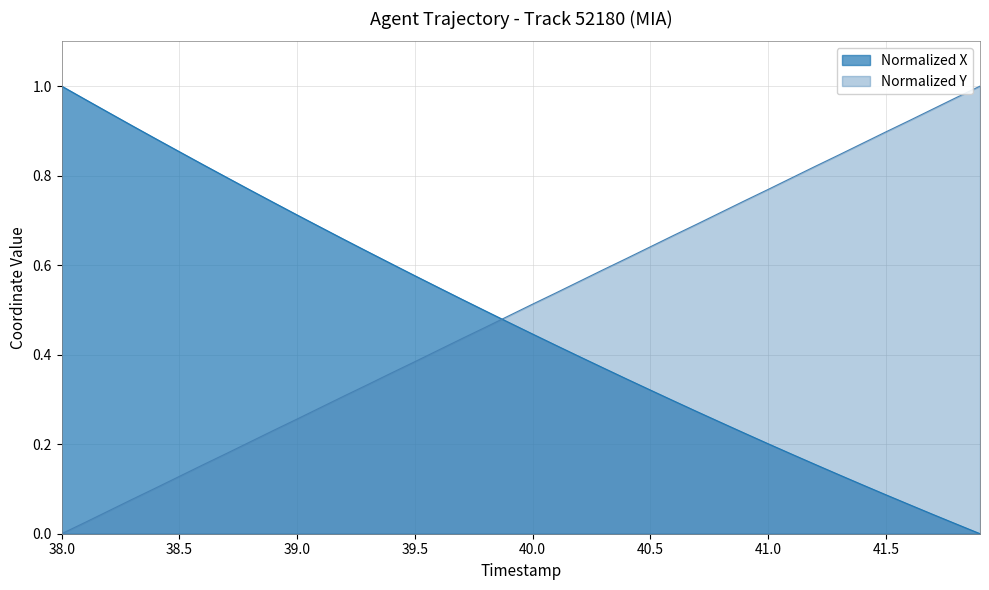

What is the label of the 22nd point from the left?

40.1